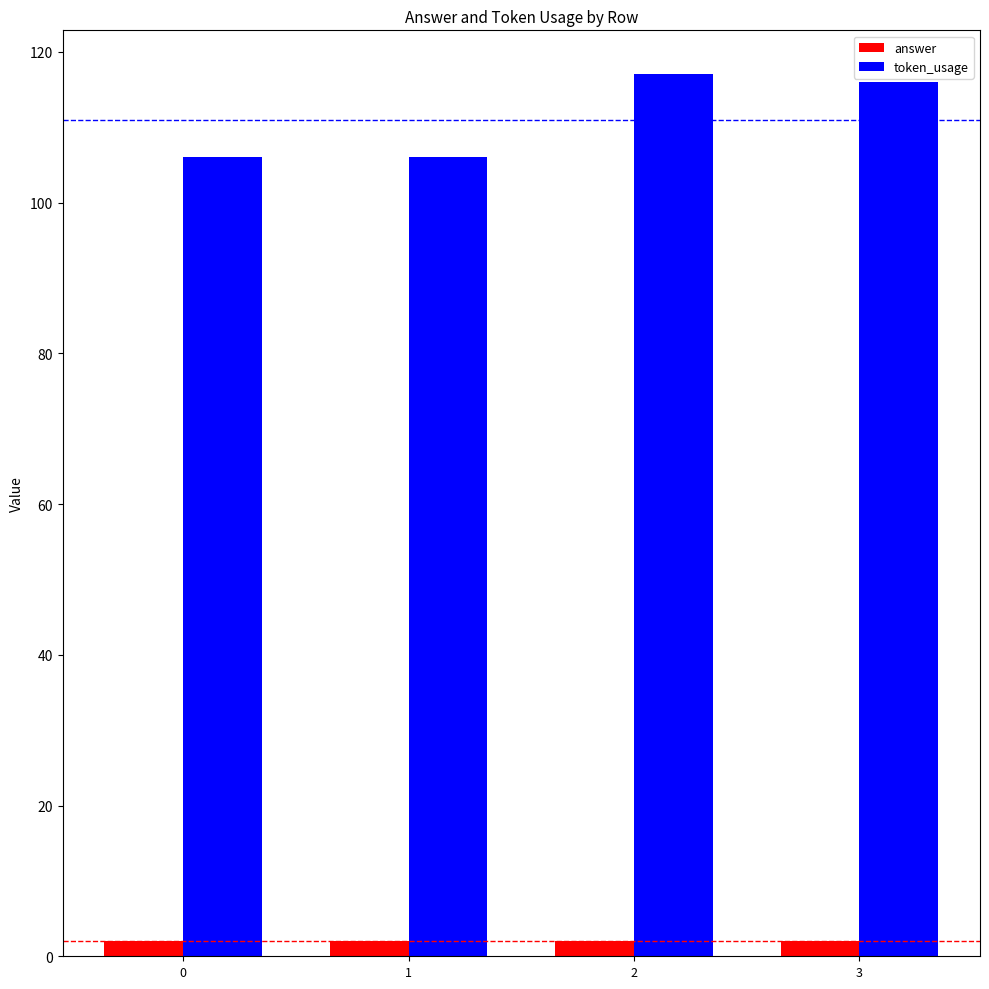

Is the value of token_usage at 0 greater than the value of answer at 0?

Yes